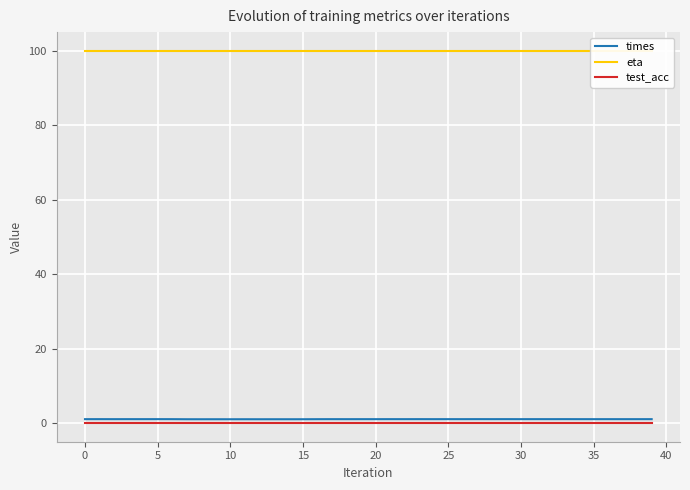

True or false: eta and times intersect in this chart.

False